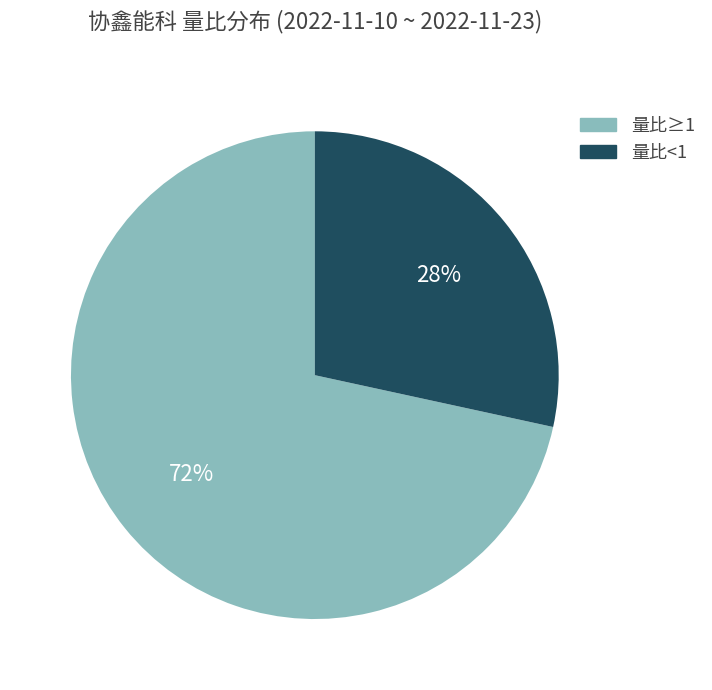

Is there any slice that represents more than half of the pie?

Yes